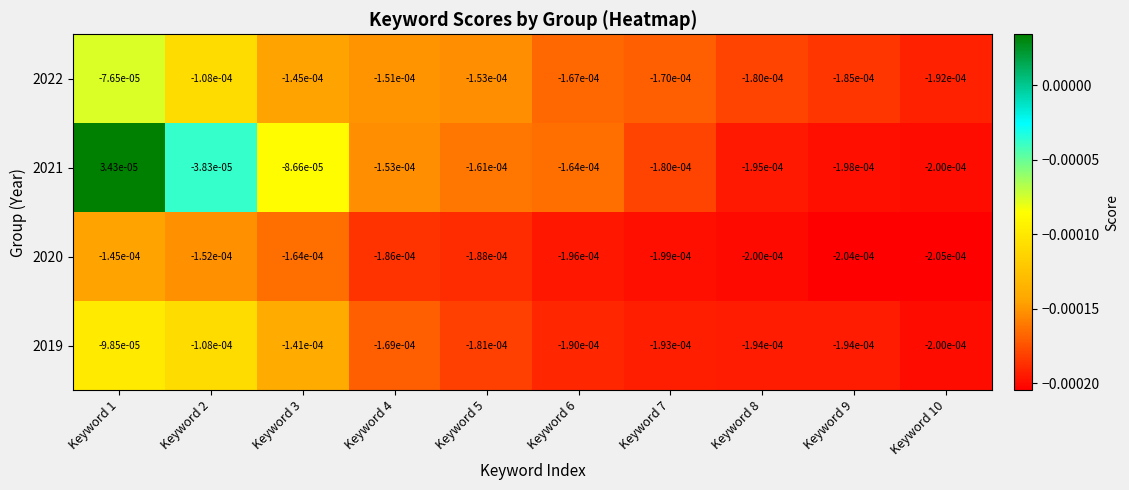

Is the value of 2020 at Keyword 8 greater than the value of 2022 at Keyword 8?

No